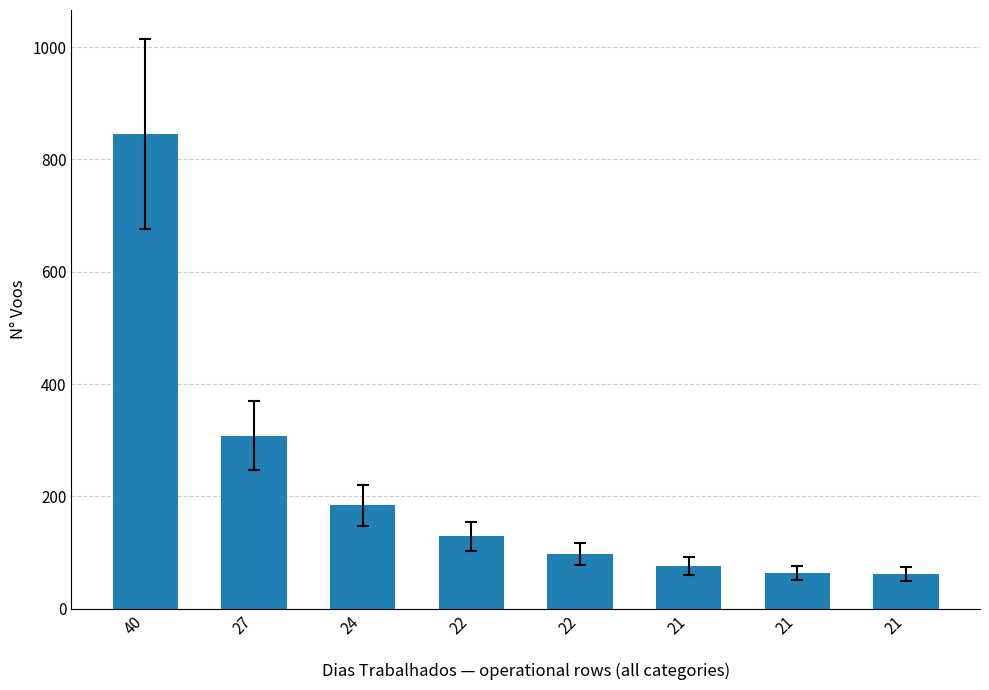

True or false: the data shows 308 at 27.

True